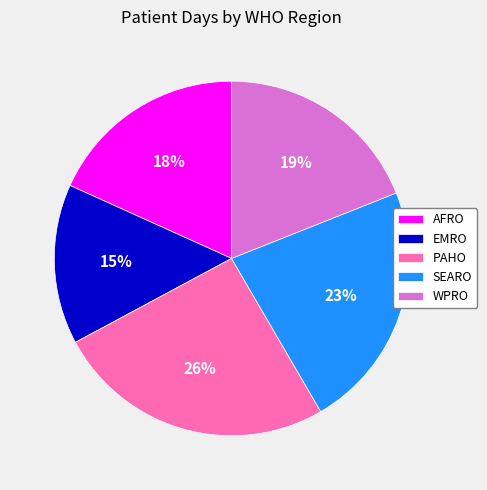

Count the number of slices in the pie.

5